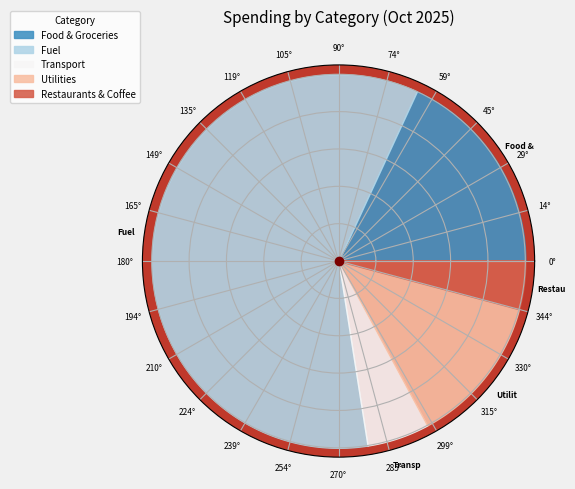

How many segments does this pie chart have?

5